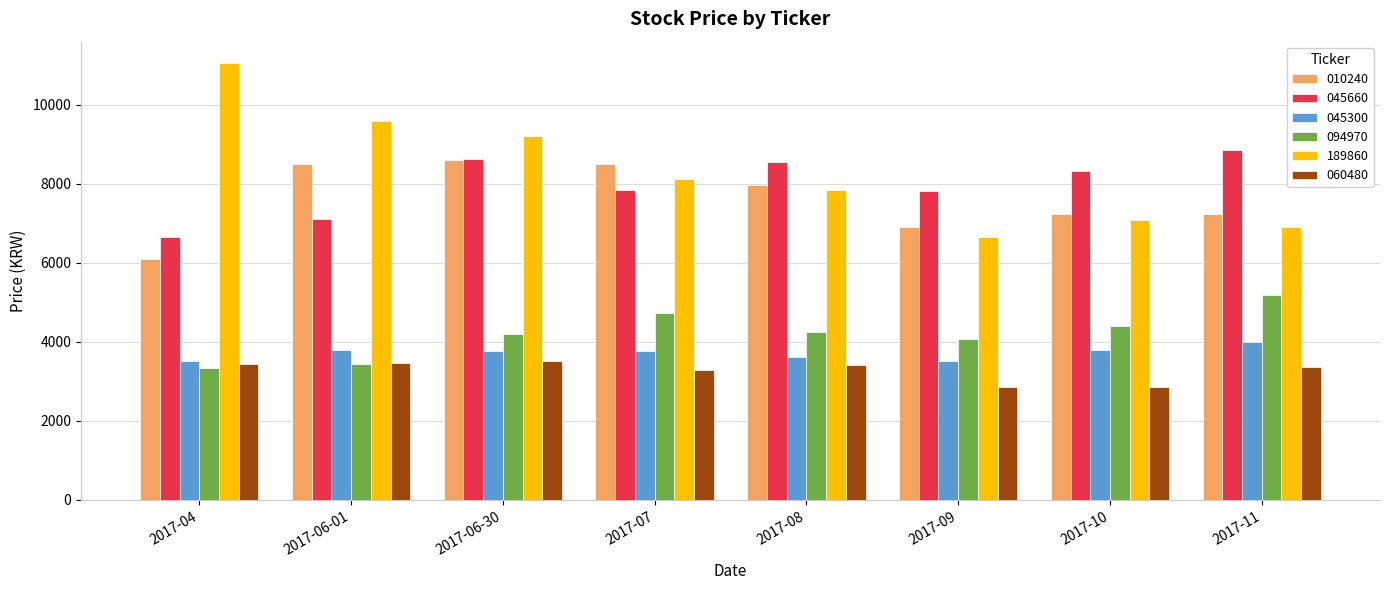

What is the sum of all 189860 values?

66490